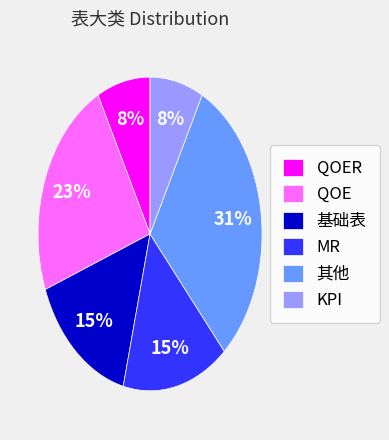

To the nearest percent, what percentage of the pie is 基础表?

15%